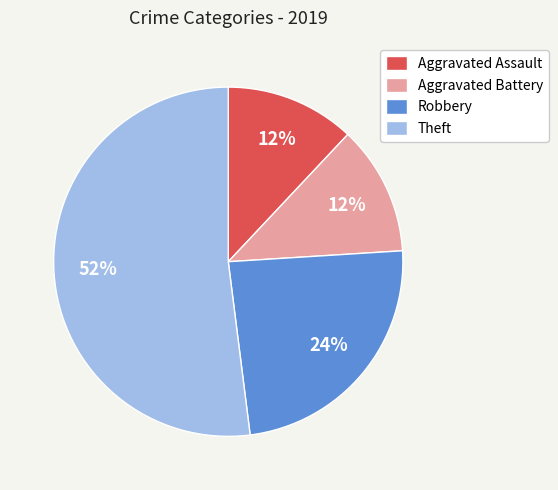

Count the number of slices in the pie.

4